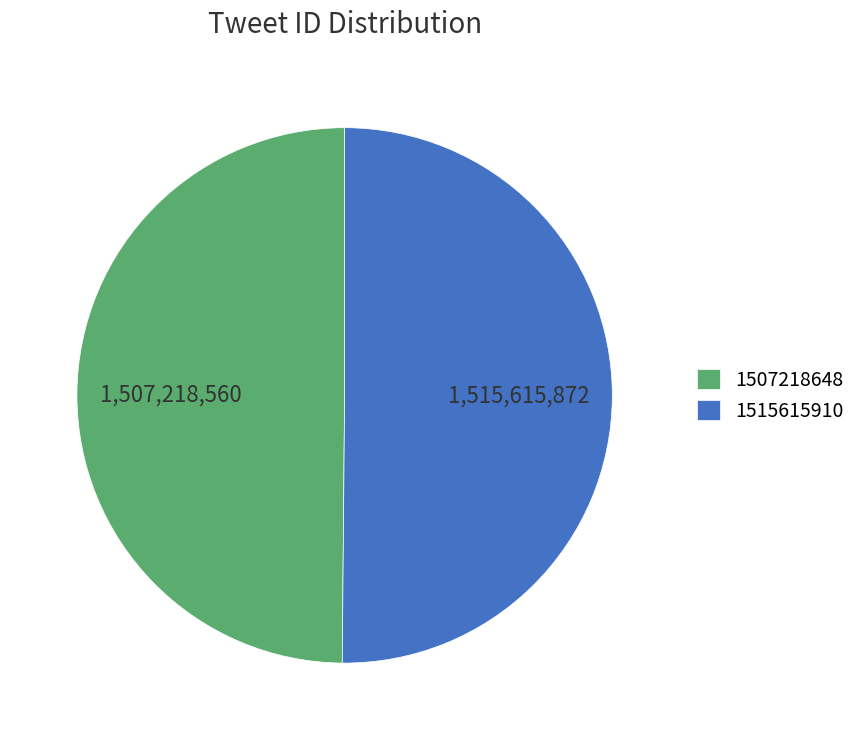

Approximately how many times larger is the value at 1507218648 compared to 1515615910?

1.0